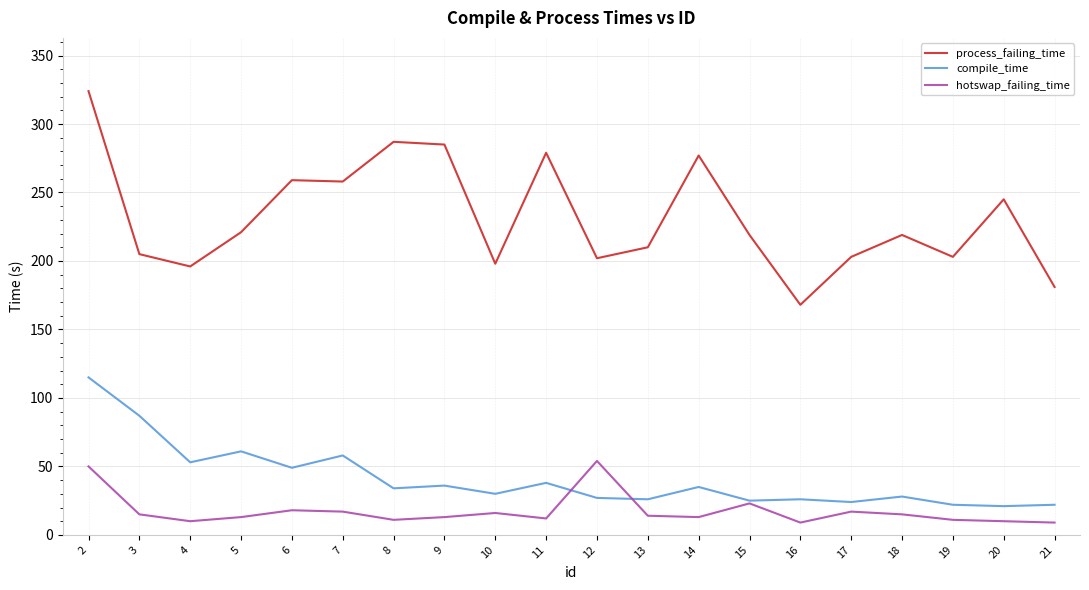

Does the chart display data point markers on the line(s)?

No